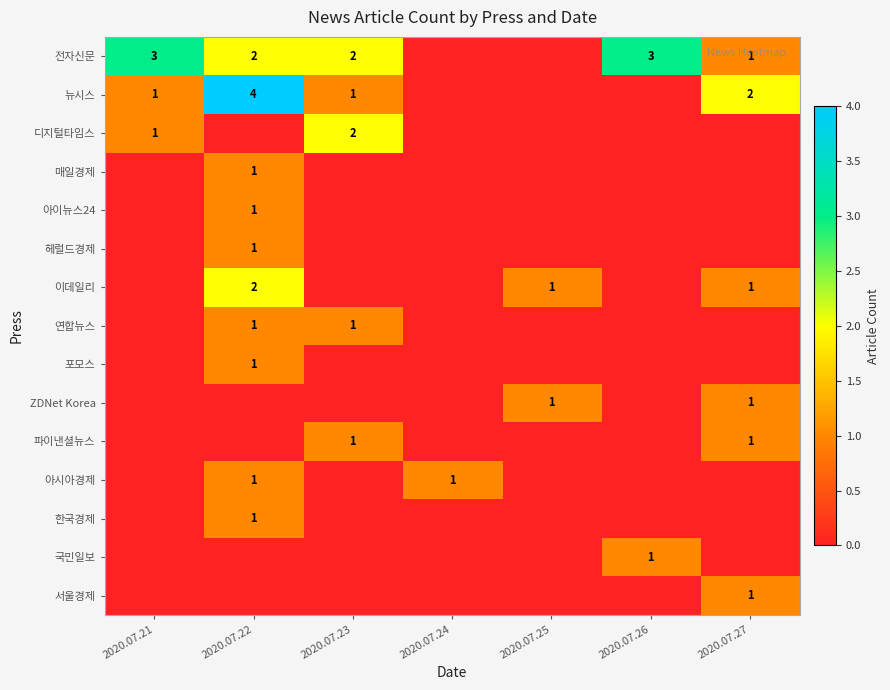

The 전자신문 series shows 1 at 2020.07.23. True or false?

False